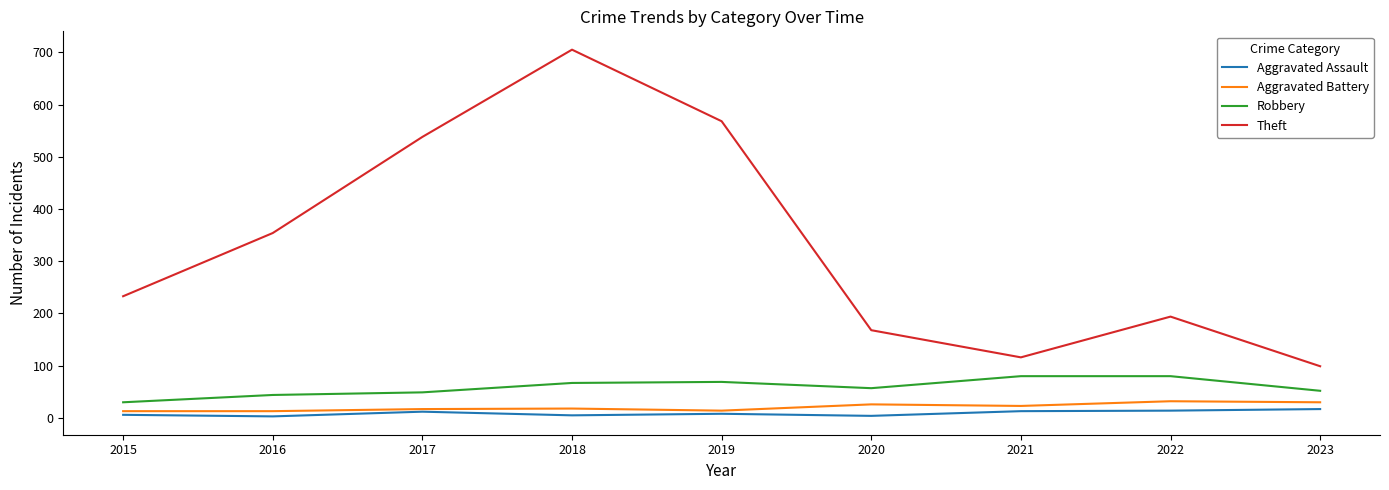

The Aggravated Assault series shows 4 at 2020. True or false?

True